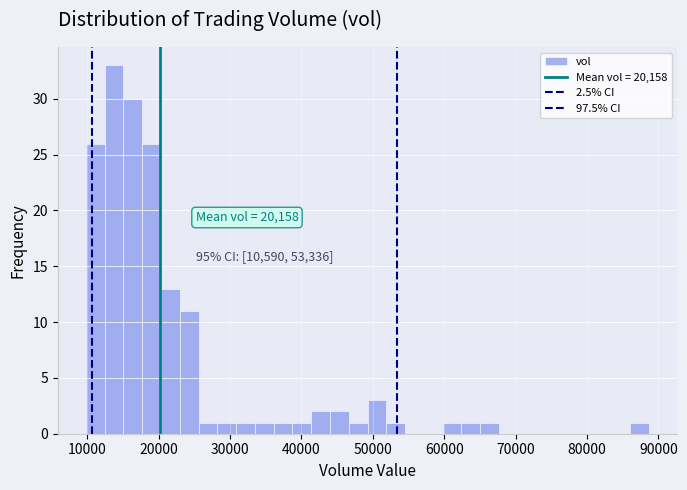

Around what value on the x-axis is the tallest bar? Give the approximate position of its centre, as read against the axis.

14000